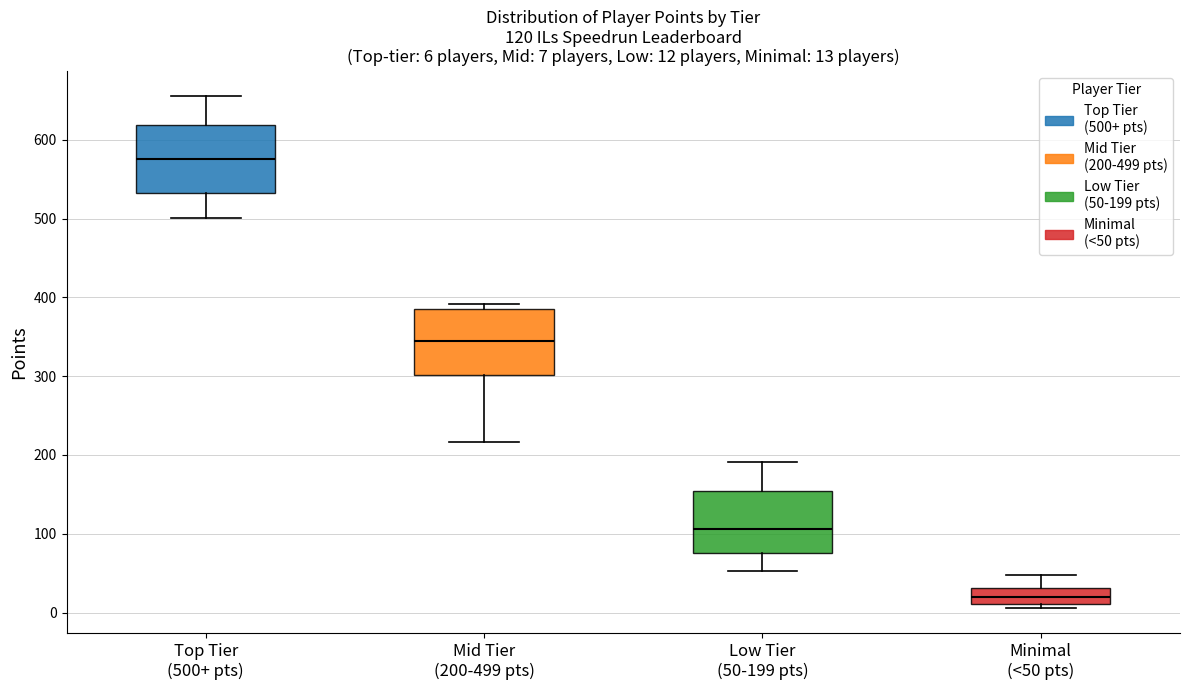

Which box has the highest median line?

Top Tier (500+ pts)